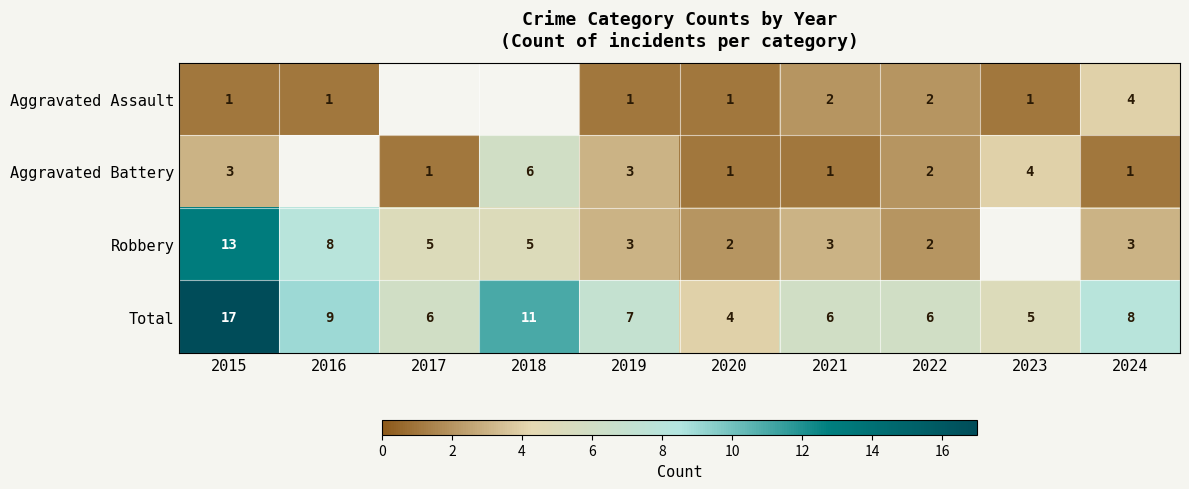

Where is Total nearest to the value 10?

2016